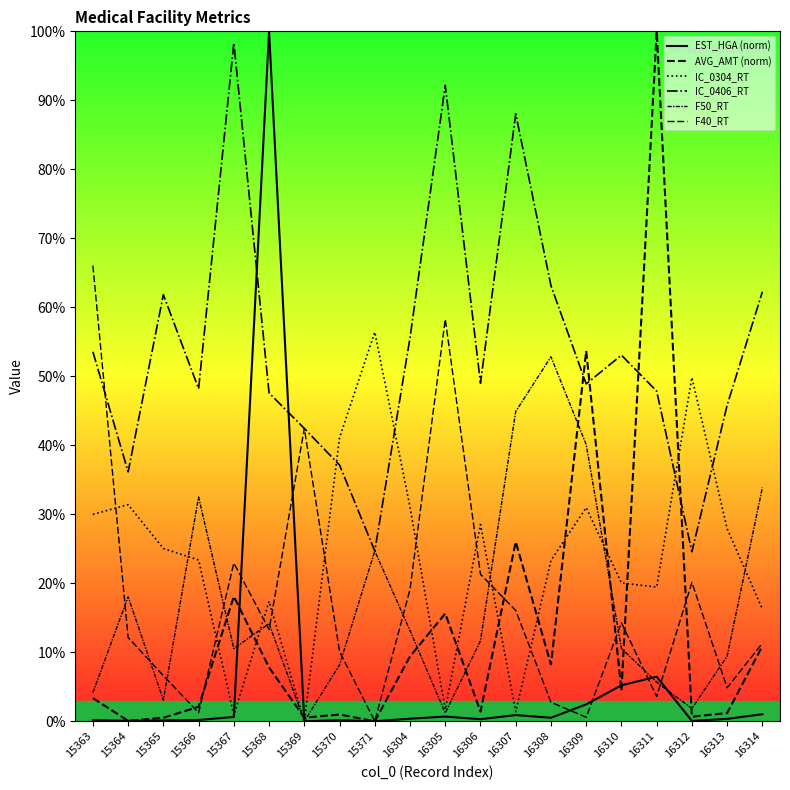

At how many categories does at least one series exceed 64?

6